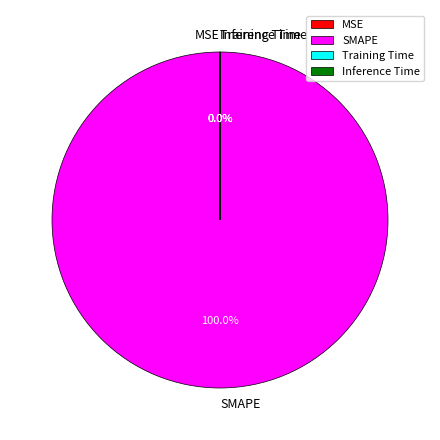

Which slice is the largest?

SMAPE